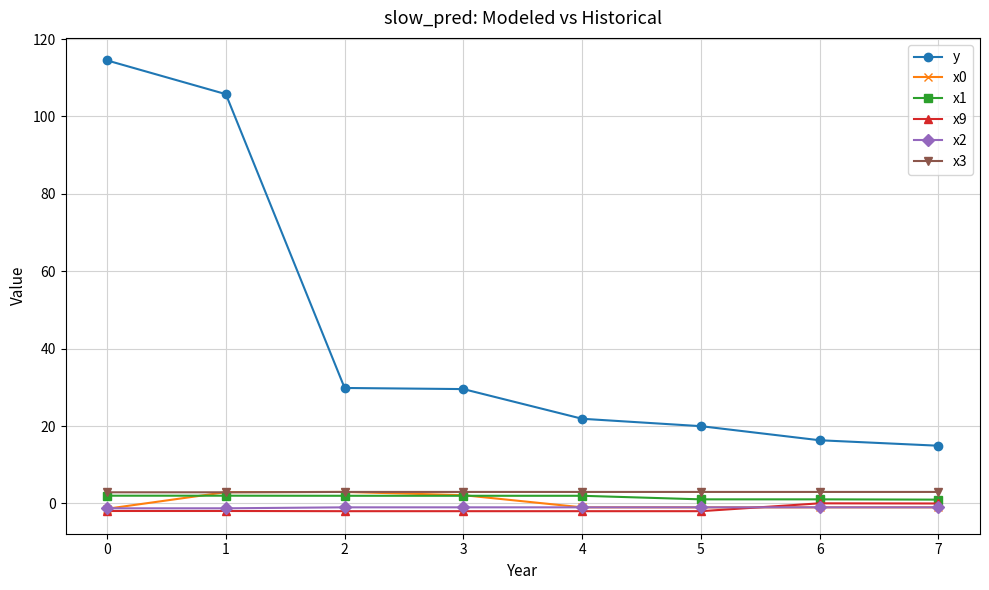

True or false: y has more than 1 interior local peaks.

False